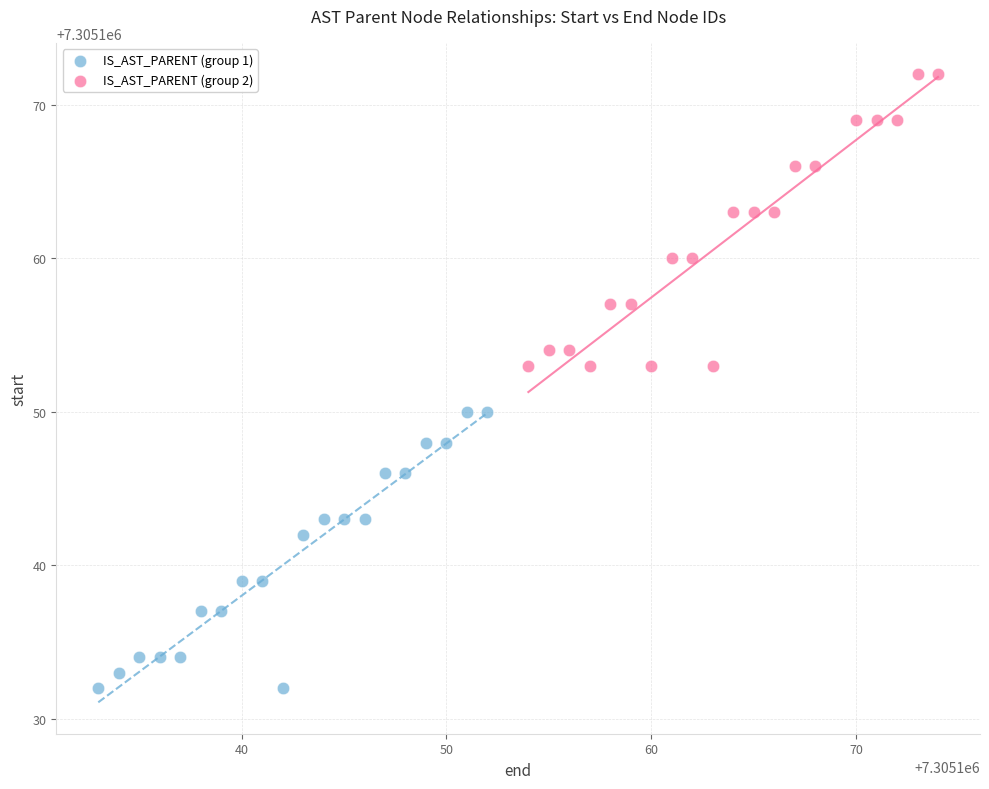

Which series contains the lowest Y value?

IS_AST_PARENT (group 1)